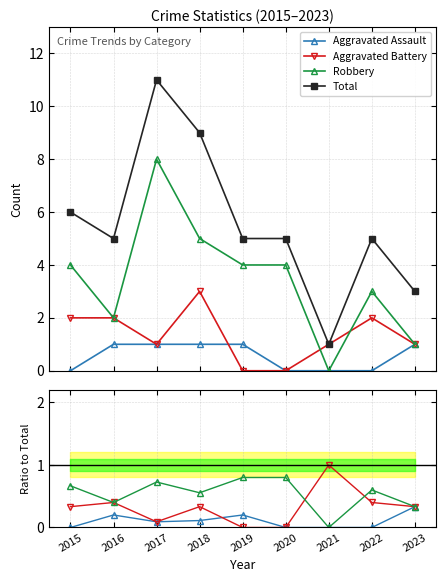

Does the chart have visible grid lines?

Yes